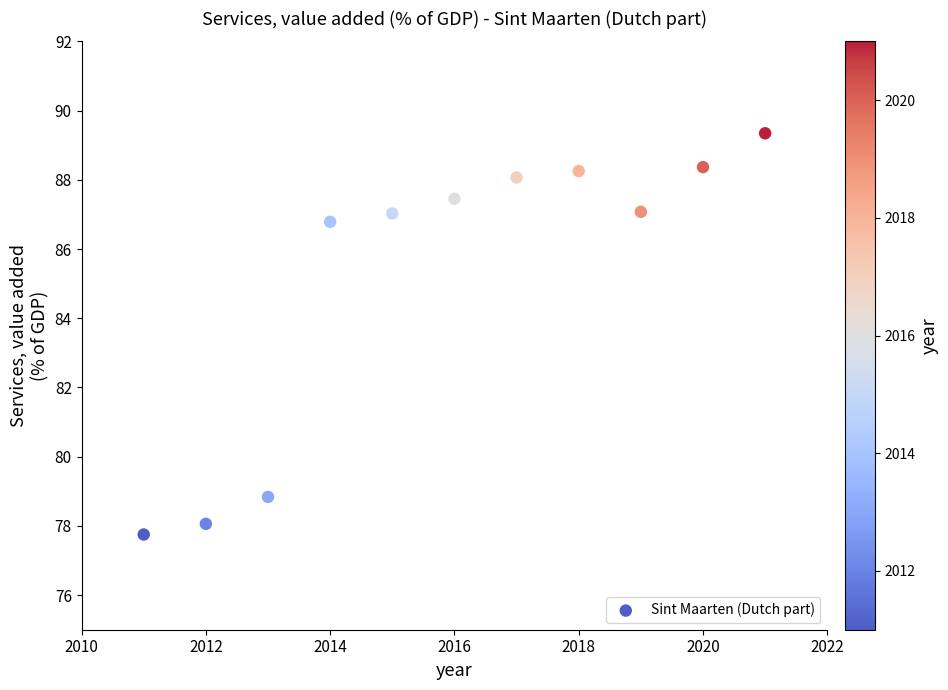

What Y value in the scatter plot is closest to 83?

86.8